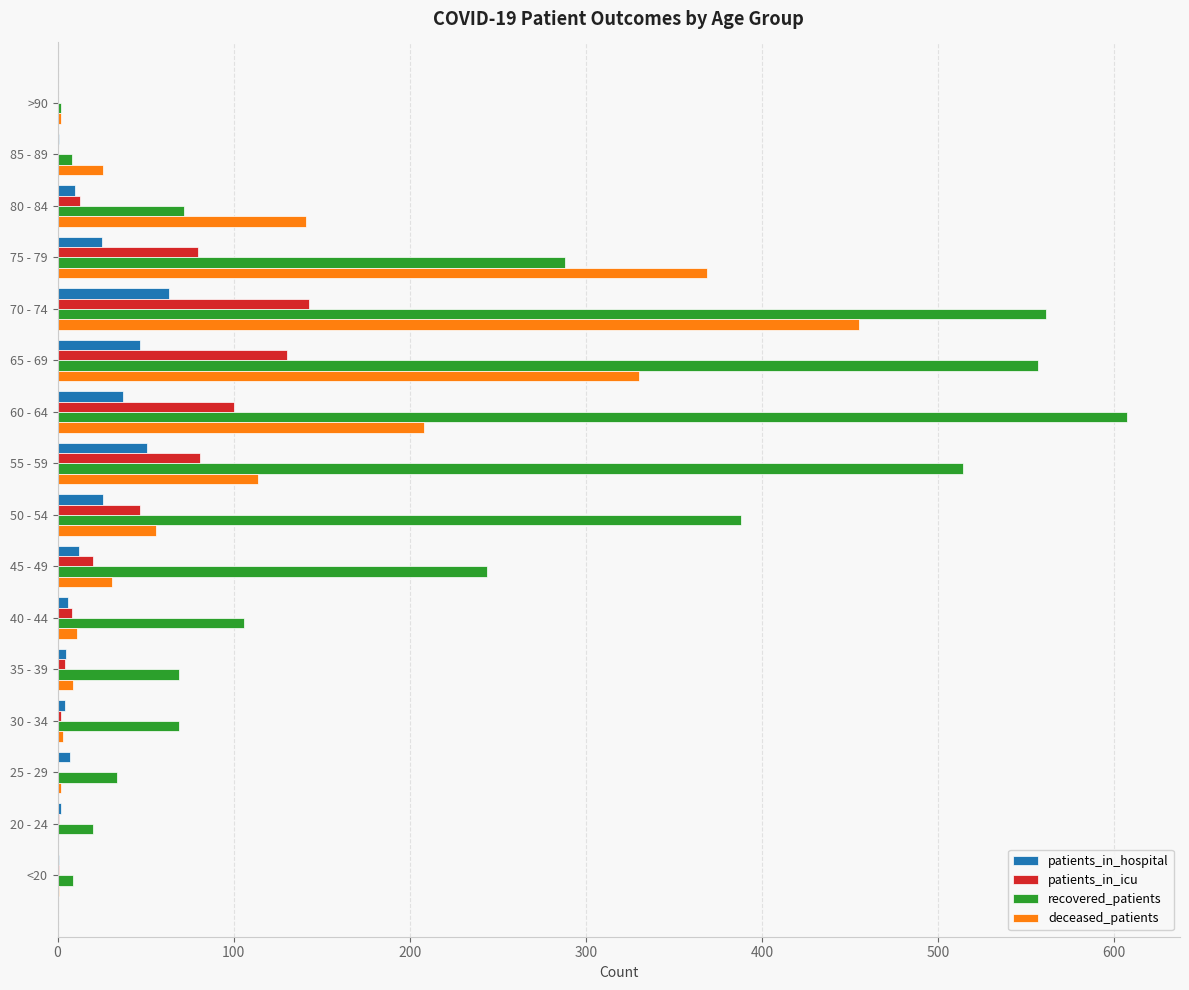

Is it true that patients_in_icu equals -96 at 25 - 29?

False